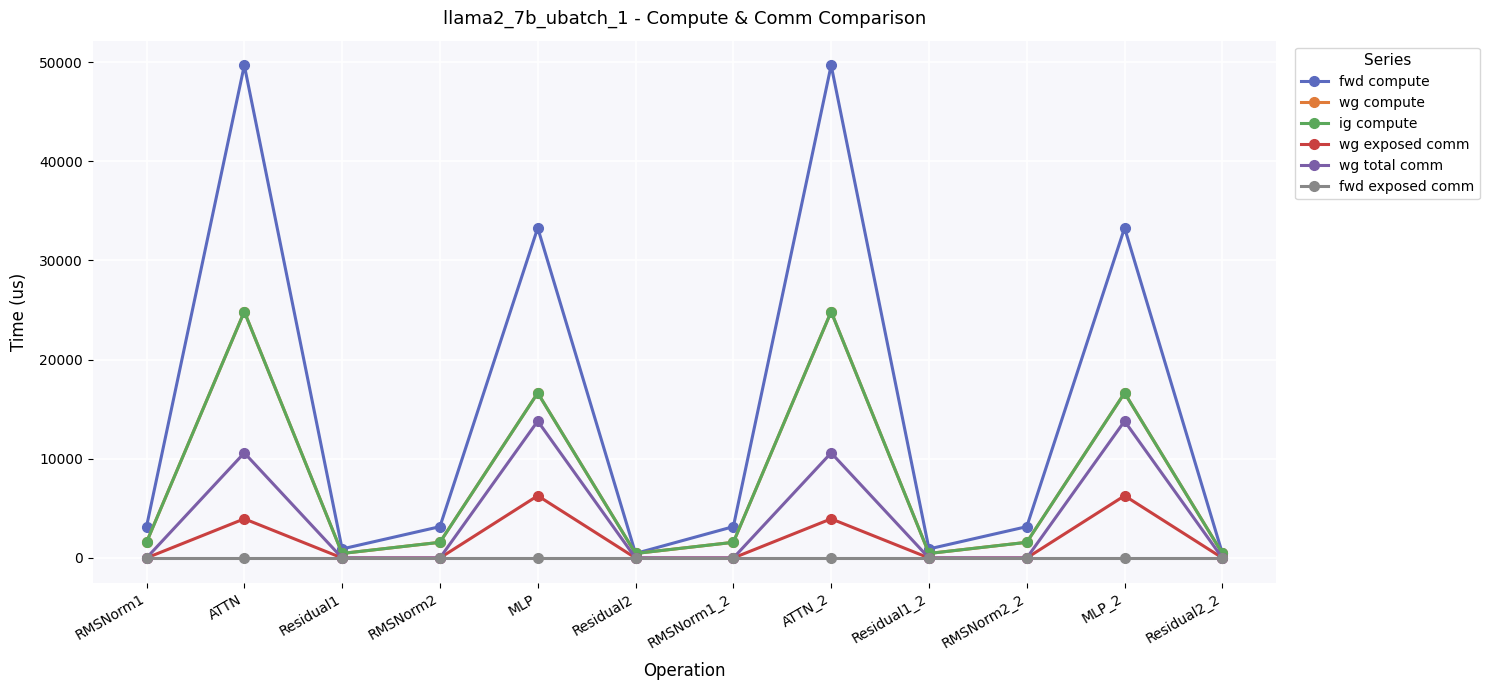

Is this an area chart (filled region under the line)?

No